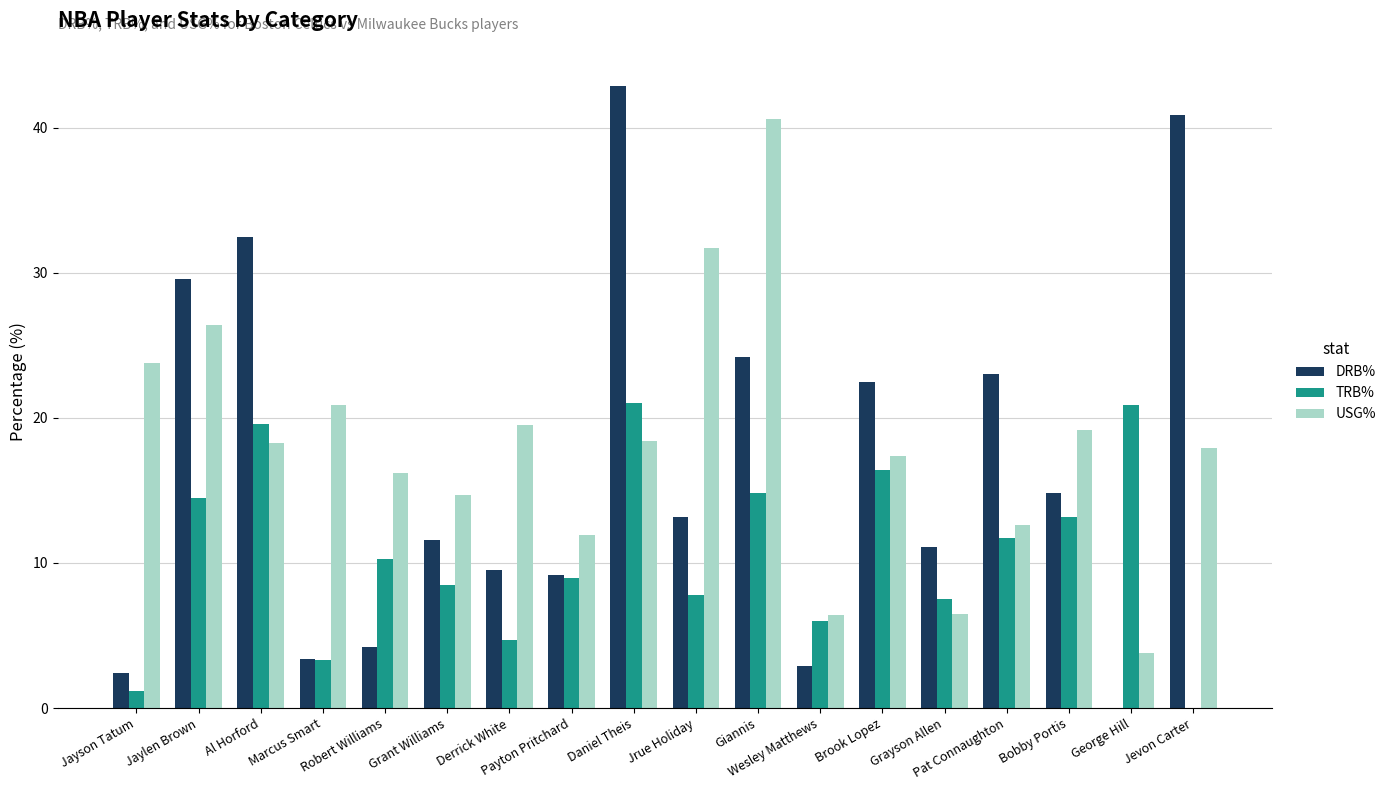

How many data points in DRB% are above 13?

9